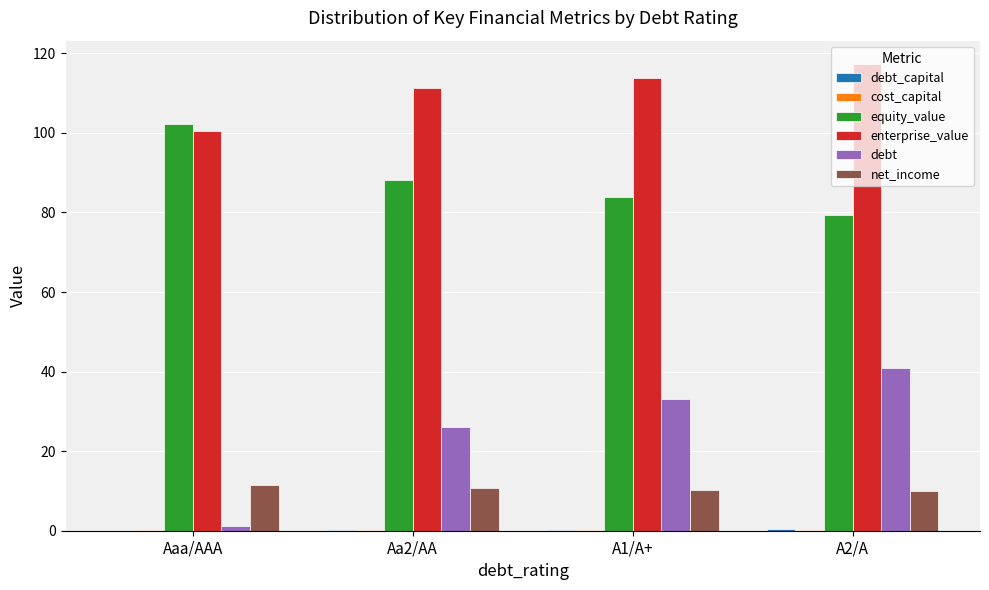

How many data points does each series have?

4